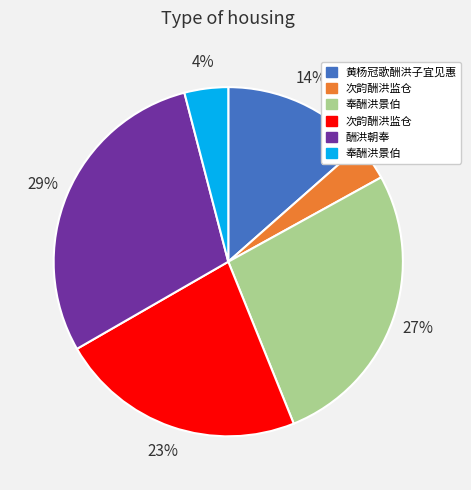

To the nearest percent, what is the difference between the largest and smallest slice percentages?

26%